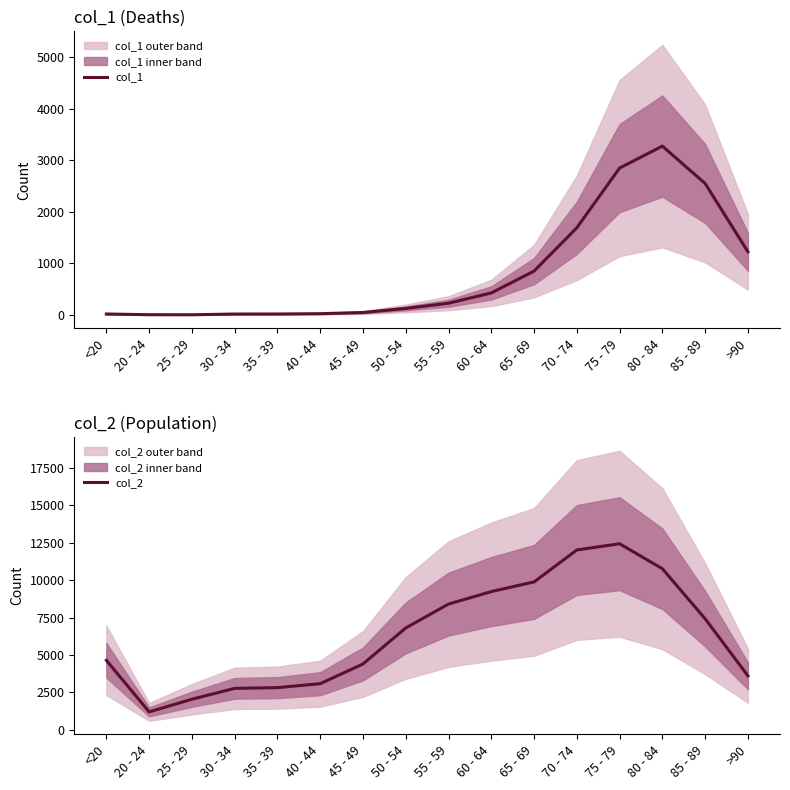

What is the value of the col_2 point at the 14th from the left?

10764